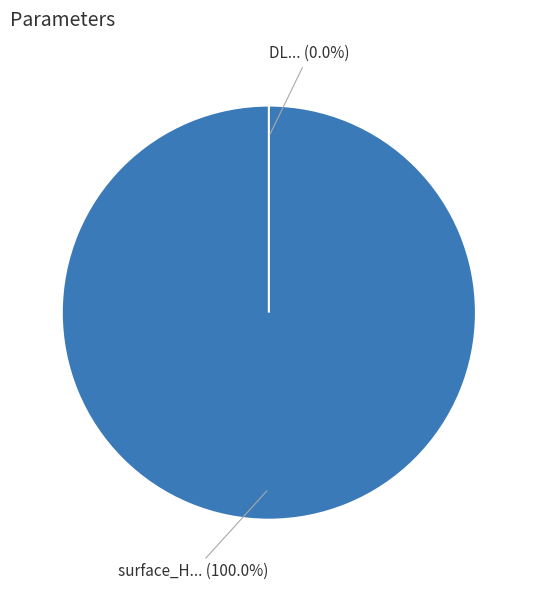

Rank the categories by value from highest to lowest.

surface_H, DL